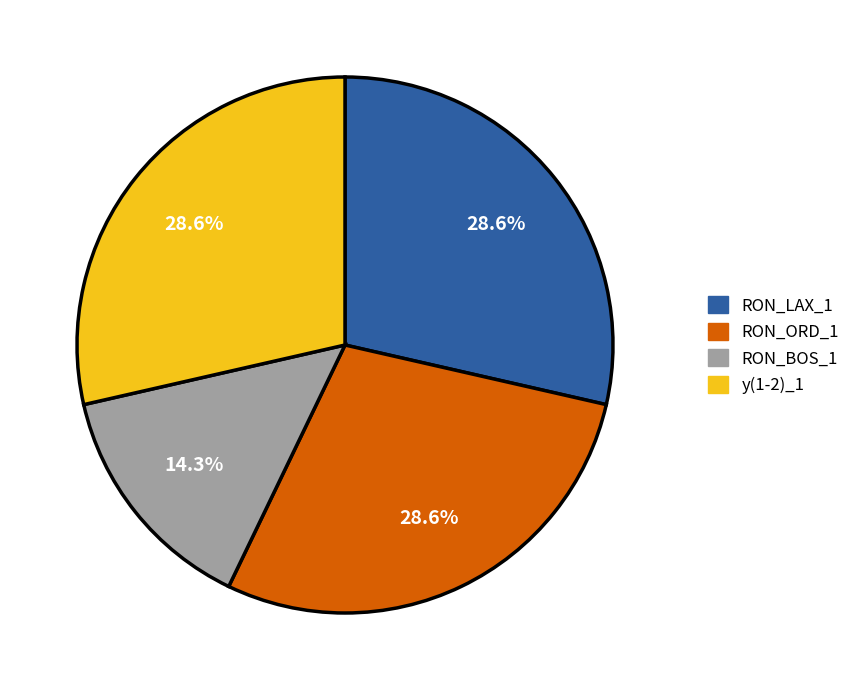

What is the smallest slice in the pie chart?

RON_BOS_1